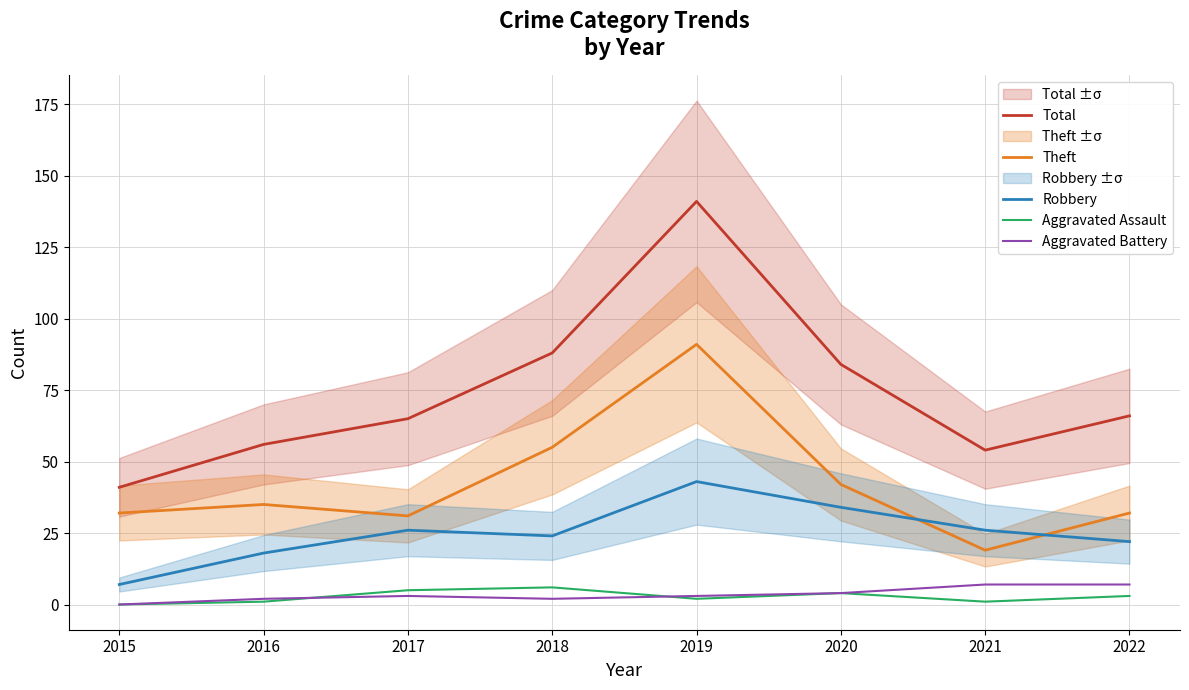

Reading left to right, transcribe all the data shown in this chart.

Total: 41	56	65	88	141	84	54	66
Theft: 32	35	31	55	91	42	19	32
Robbery: 7	18	26	24	43	34	26	22
Aggravated Assault: 0	1	5	6	2	4	1	3
Aggravated Battery: 0	2	3	2	3	4	7	7